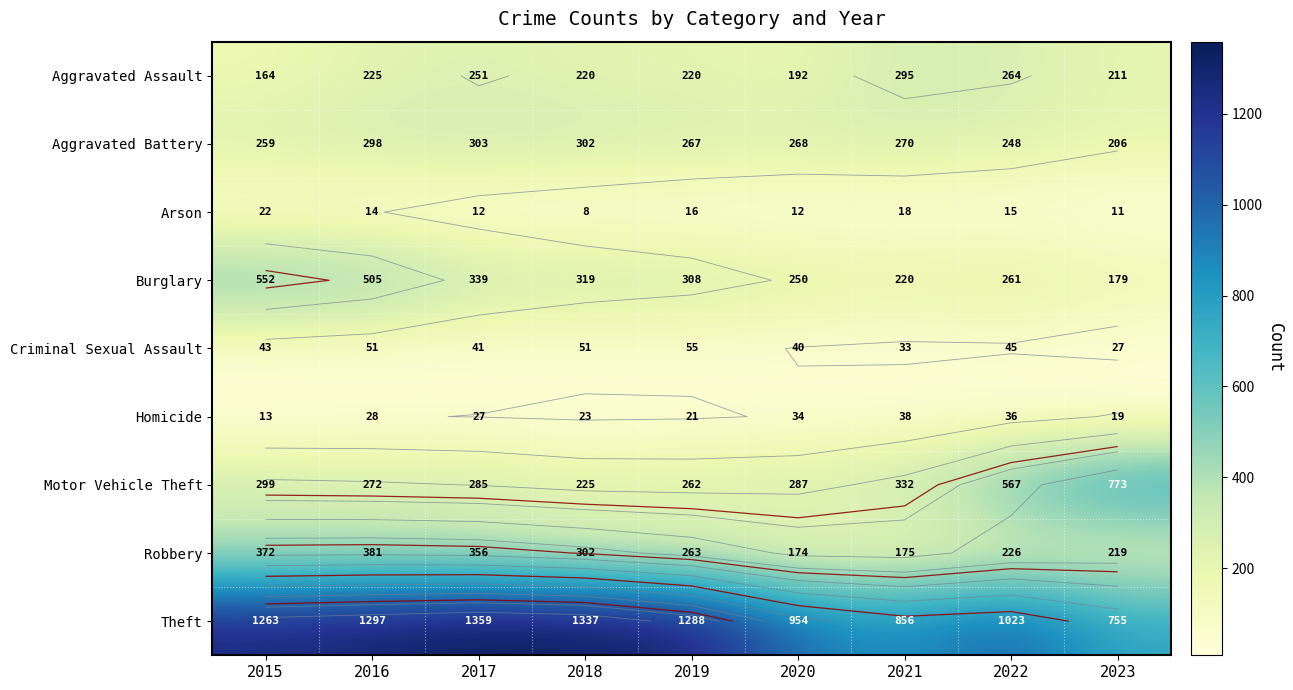

What is the sum of all Criminal Sexual Assault values?

386